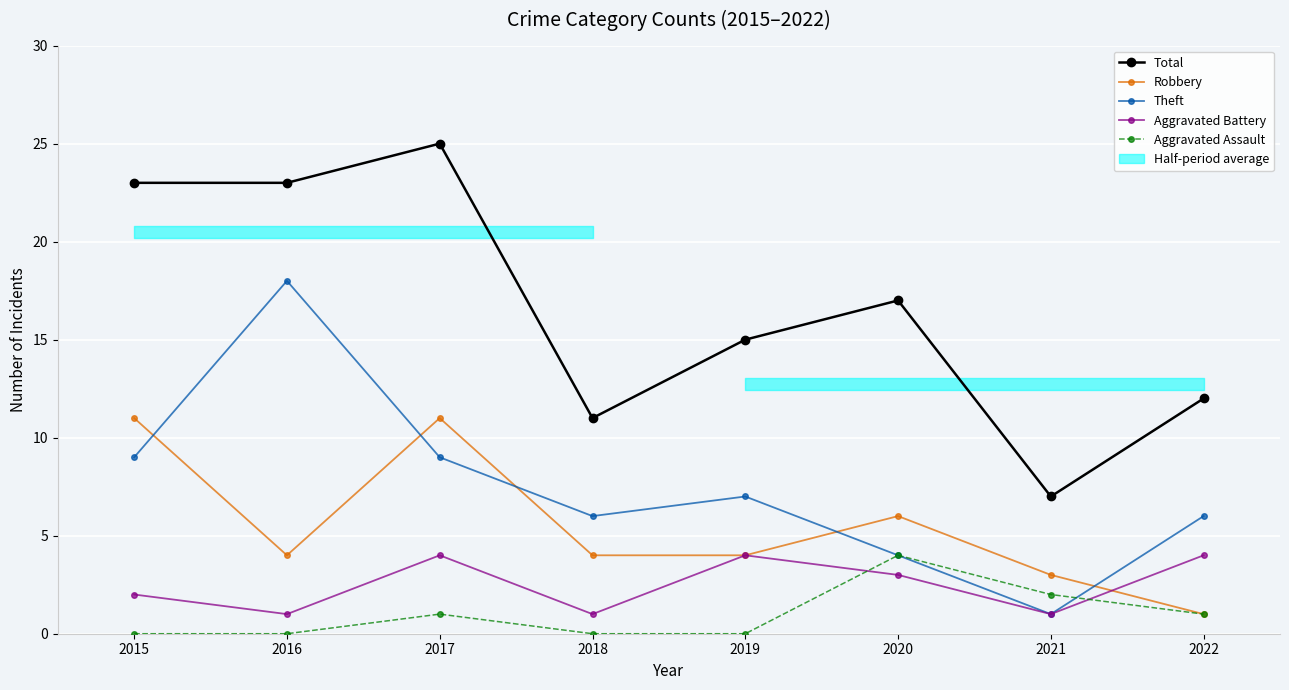

Rank the categories by Total value from highest to lowest.

2017, 2015, 2016, 2020, 2019, 2022, 2018, 2021